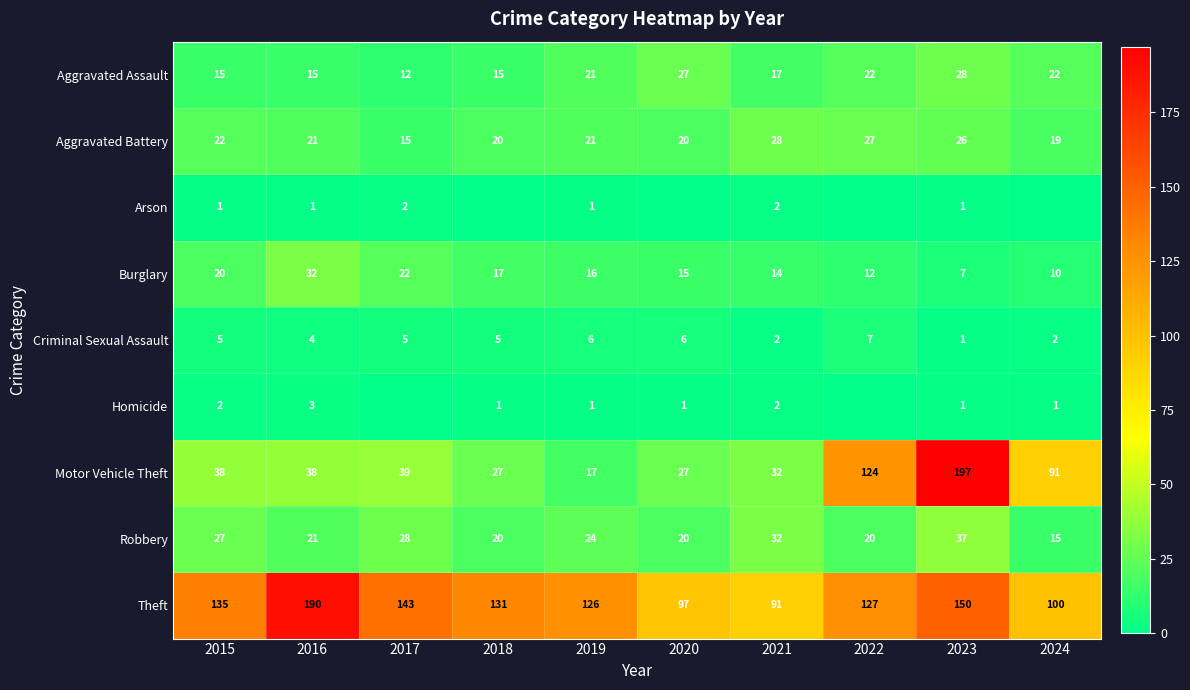

What is the maximum value shown in the chart?

197